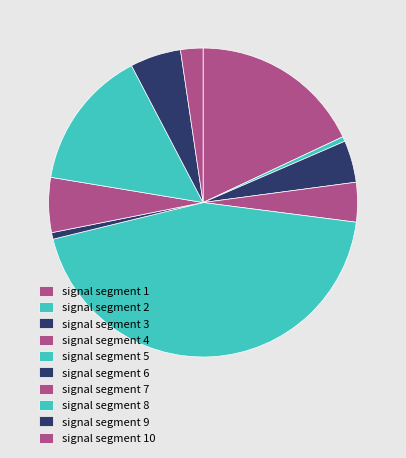

Count the number of slices in the pie.

10